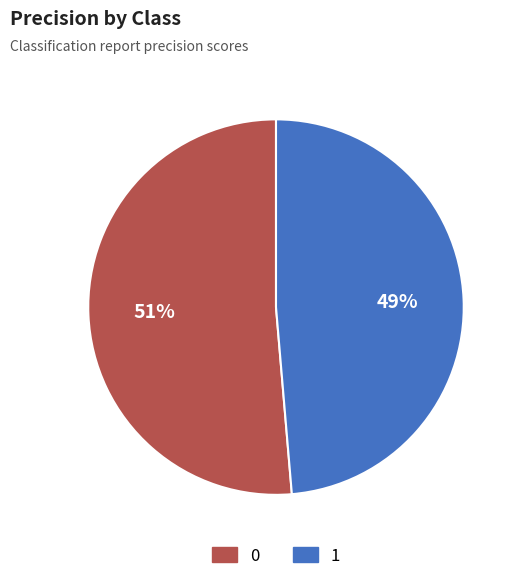

How many segments does this pie chart have?

2